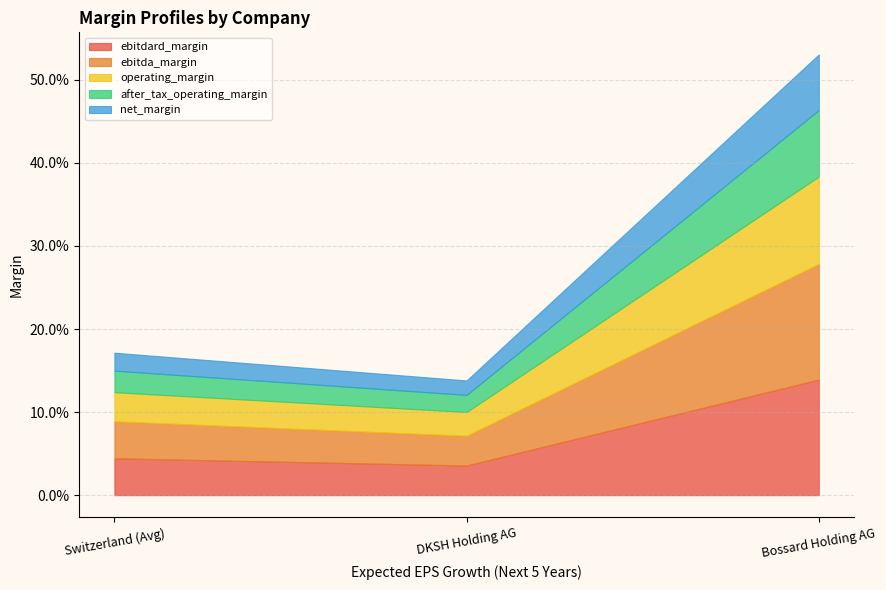

What is the label of the 3rd point from the left?

Bossard Holding AG